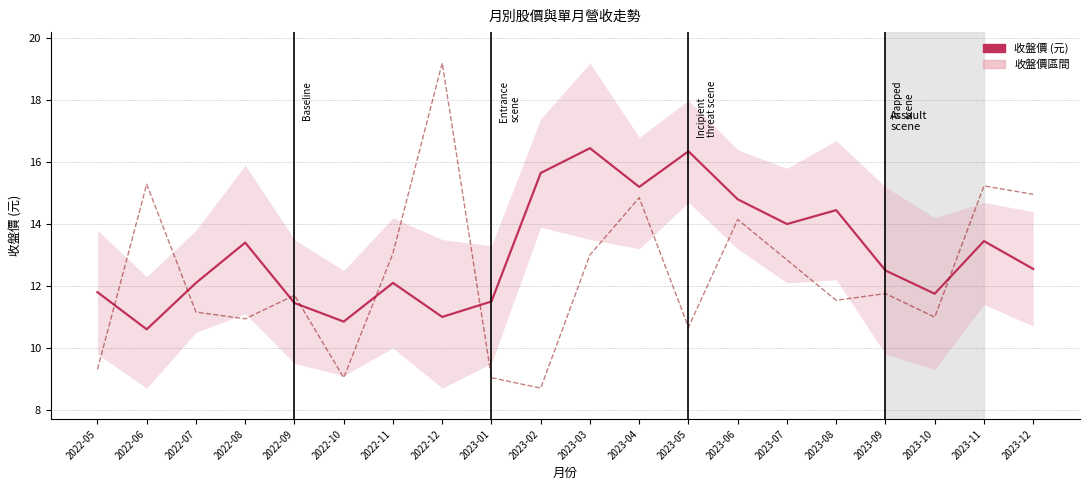

Reading left to right, extract all data points from this chart.

收盤價 (元): 2022-05=11.8	2022-06=10.6	2022-07=12.1	2022-08=13.4	2022-09=11.4	2022-10=10.8	2022-11=12.1	2022-12=11.0	2023-01=11.5	2023-02=15.7	2023-03=16.4	2023-04=15.2	2023-05=16.4	2023-06=14.8	2023-07=14.0	2023-08=14.4	2023-09=12.5	2023-10=11.8	2023-11=13.4	2023-12=12.6
單月營收 (正規化): 2022-05=9.3	2022-06=15.3	2022-07=11.2	2022-08=10.9	2022-09=11.7	2022-10=9.0	2022-11=13.1	2022-12=19.2	2023-01=9.0	2023-02=8.7	2023-03=13.0	2023-04=14.9	2023-05=10.7	2023-06=14.1	2023-07=12.8	2023-08=11.5	2023-09=11.8	2023-10=11.0	2023-11=15.2	2023-12=15.0